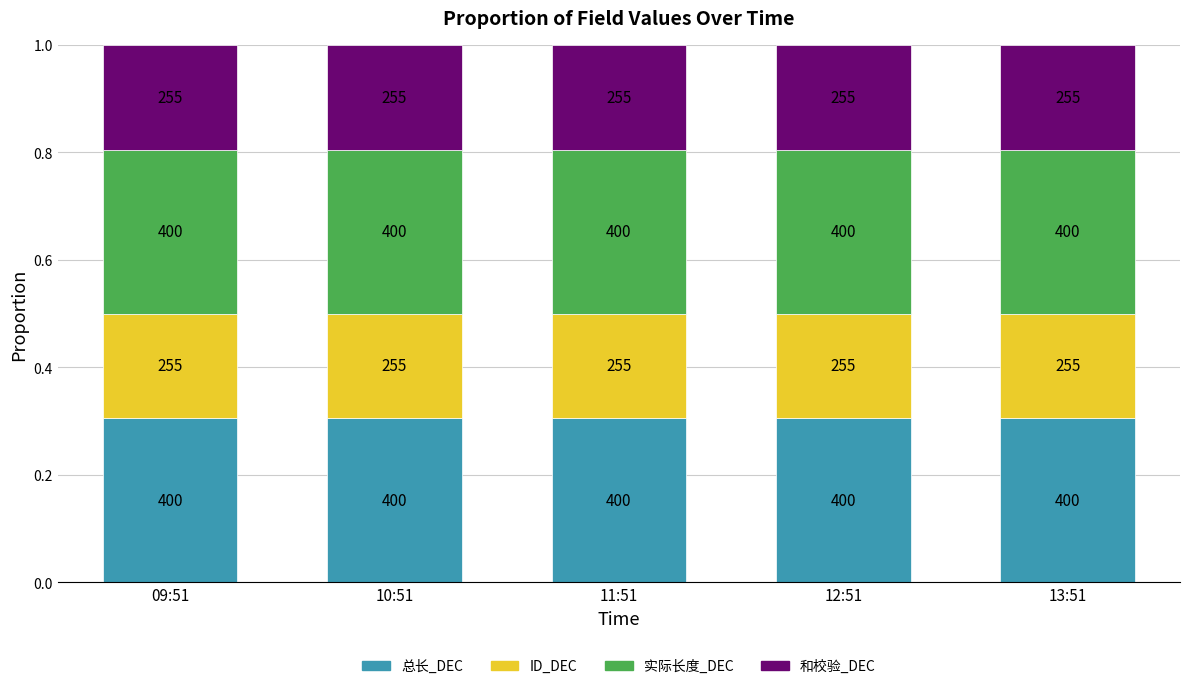

At which category is the sum across all series the highest?

09:51